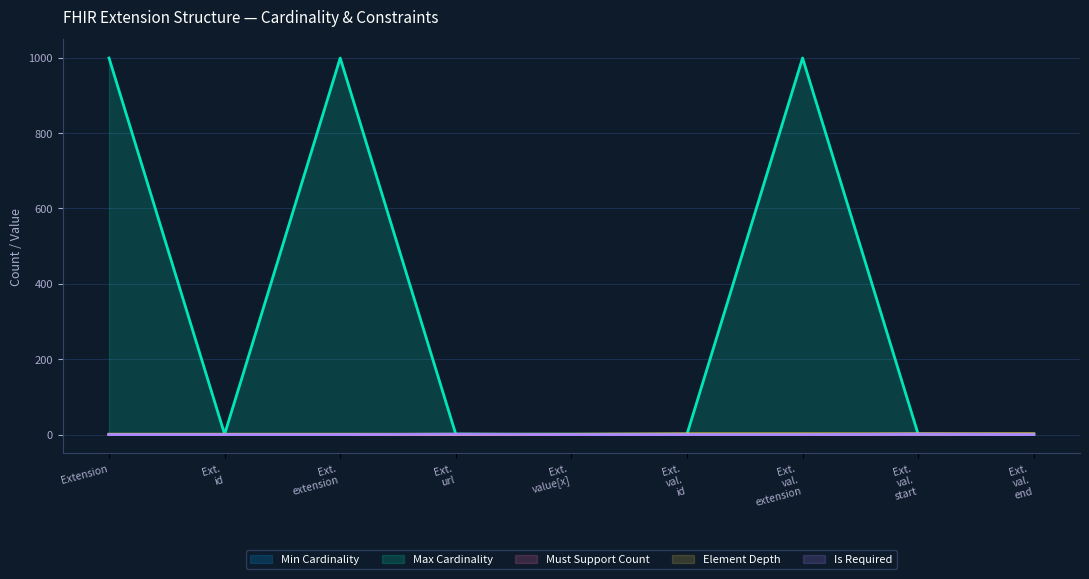

True or false: Is Required and Min Cardinality cross at least once.

False